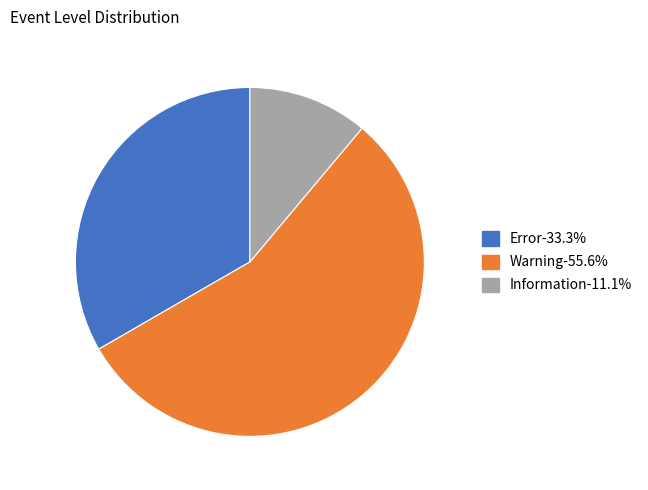

Between Warning and Error, which is larger?

Warning